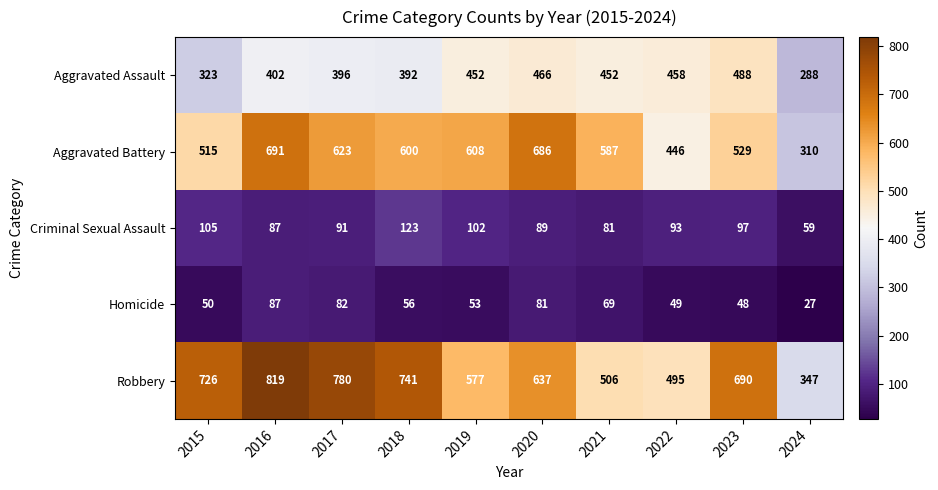

What is the difference between the Criminal Sexual Assault values at 2016 and 2018?

36